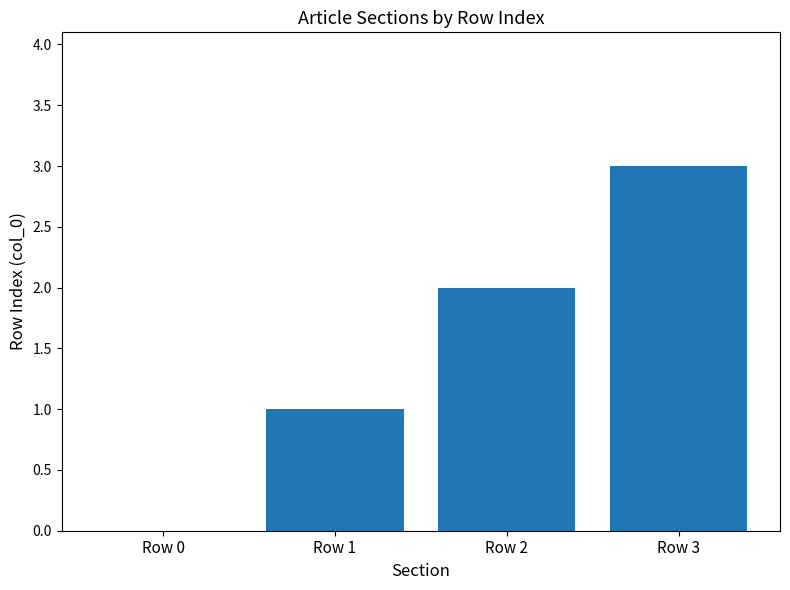

The chart shows a value of 2 at Row 2. True or false?

True